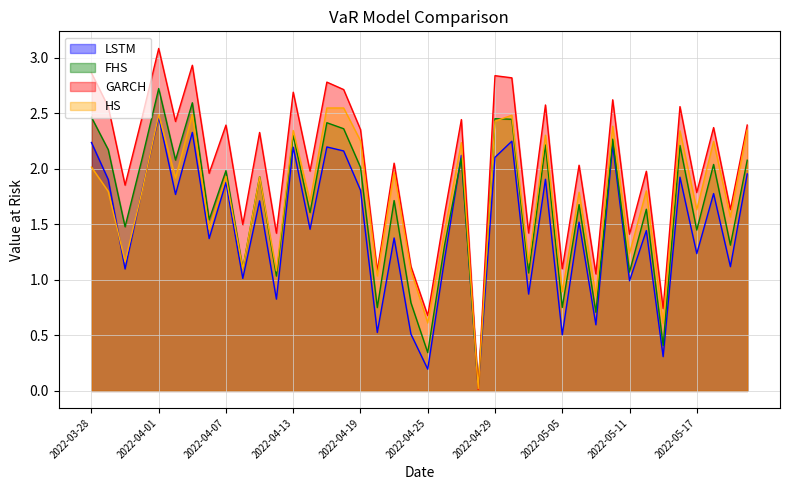

The value of FHS at 2022-05-09 is 0.4. True or false?

False